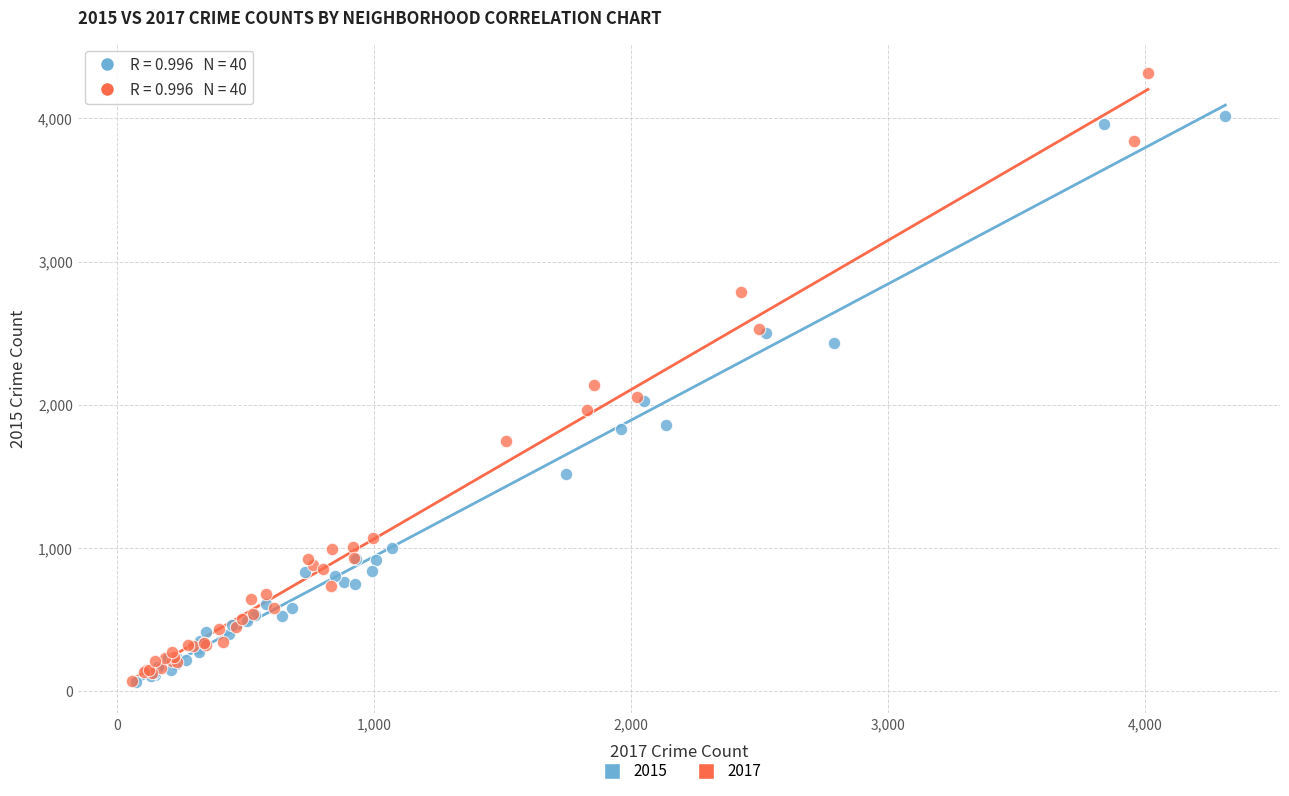

Which series reaches the maximum Y coordinate?

2017